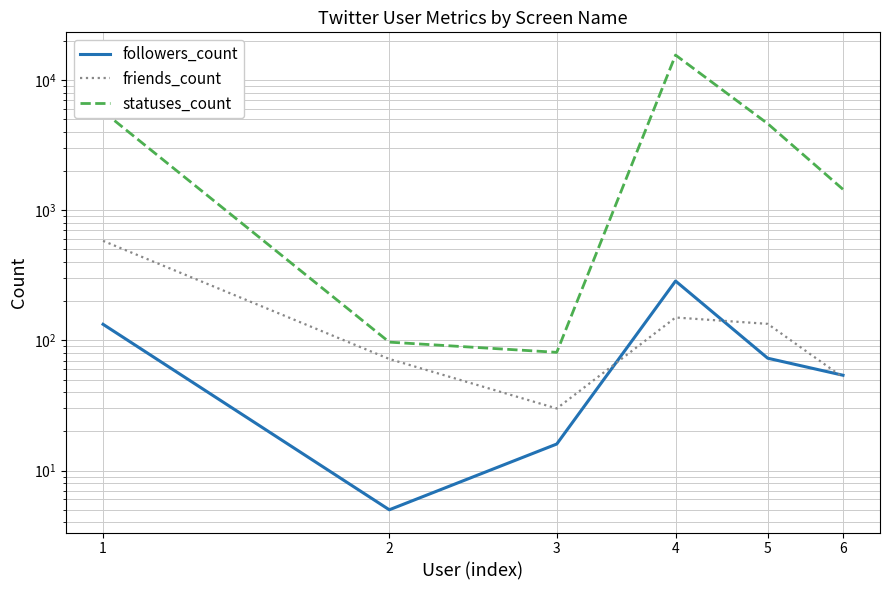

Which series has the largest range (max minus min)?

statuses_count